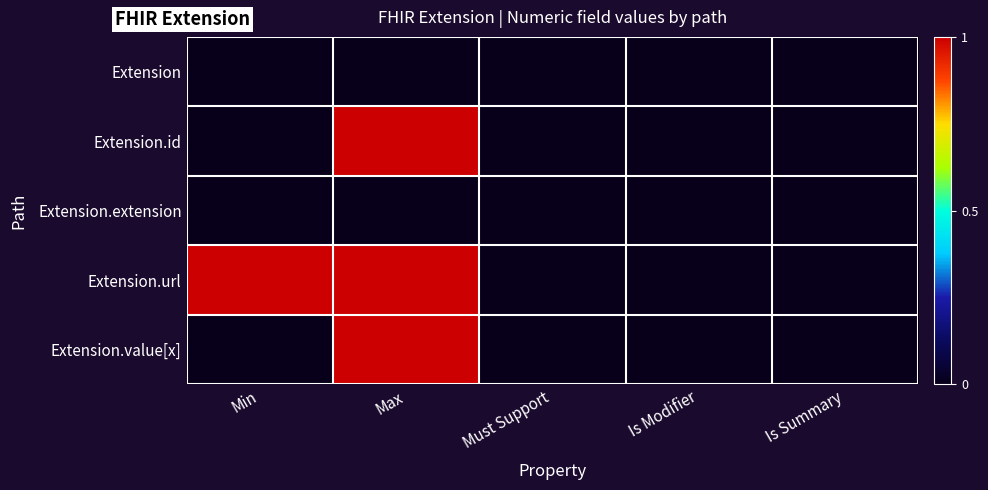

Which category has the highest value across all series?

Max